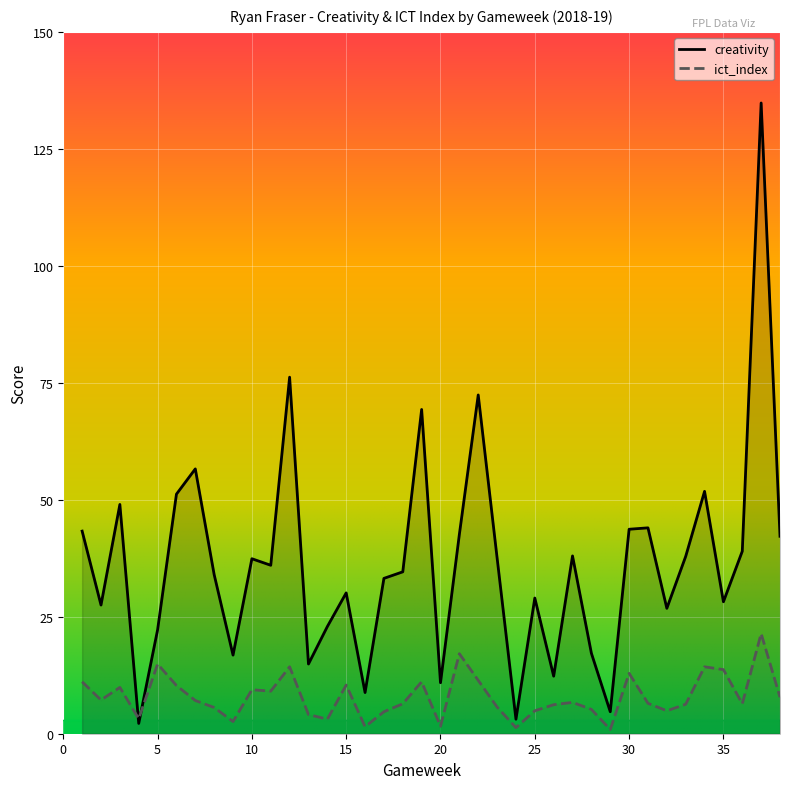

What are all the series names shown in the legend?

creativity, ict_index